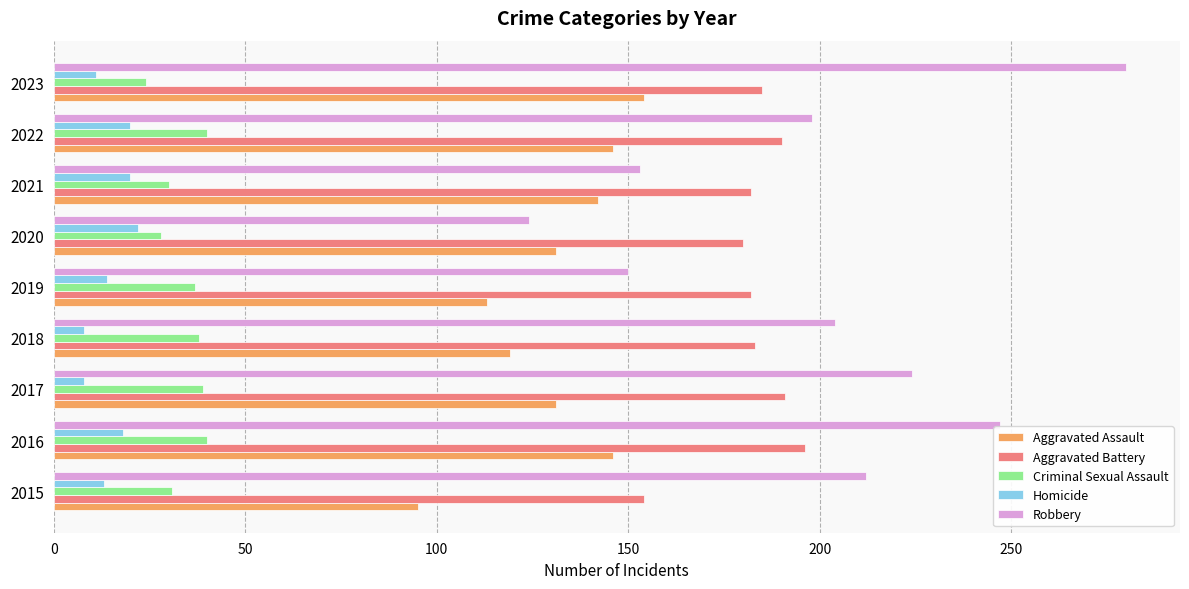

Which series has the largest total across all categories?

Robbery